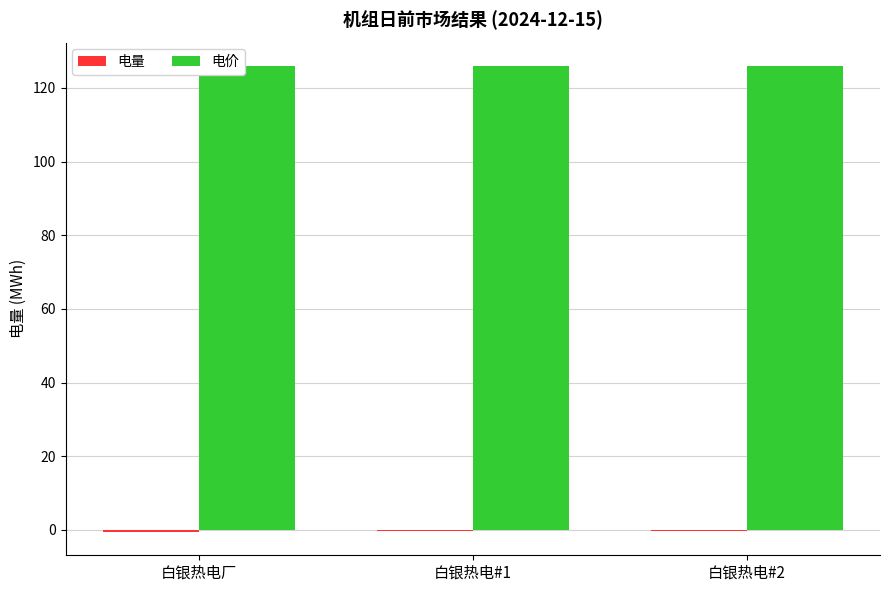

The 电价 series shows 172.7 at 白银热电厂. True or false?

False